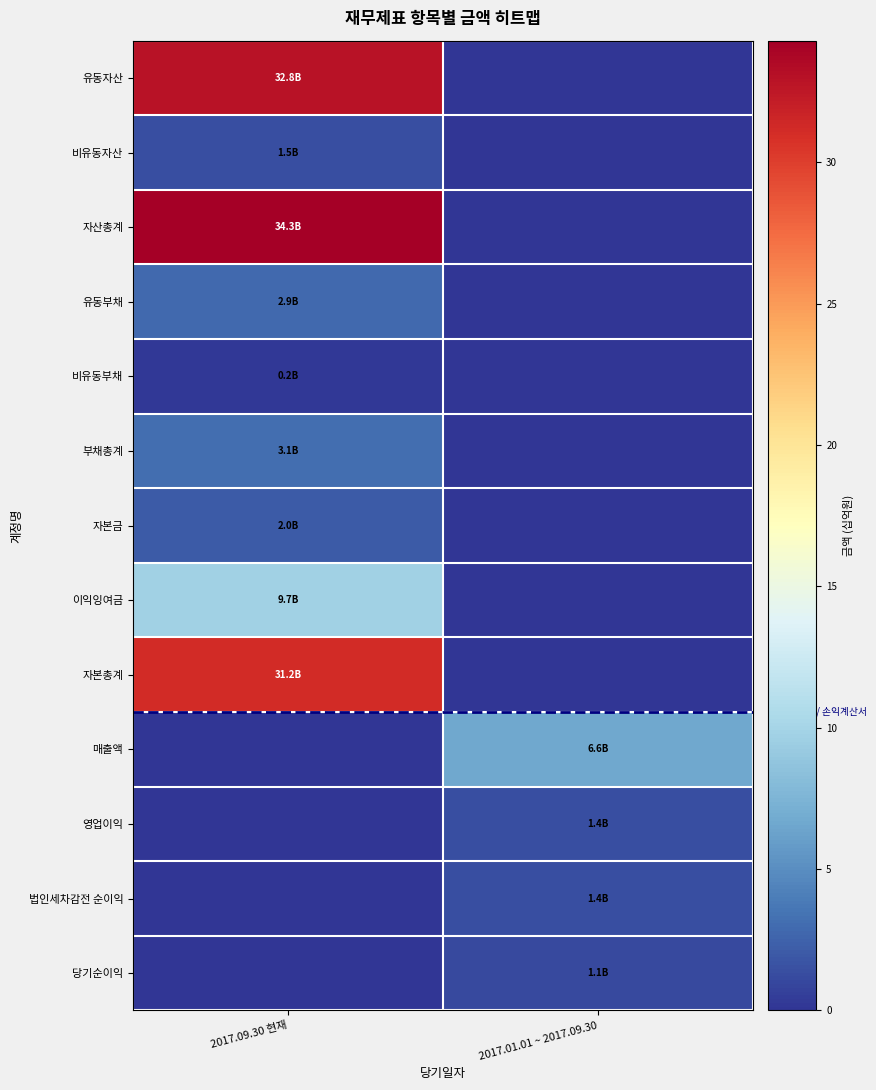

Reading left to right, transcribe all the data shown in this chart.

유동자산: 2017.09.30 현재=32.8	2017.01.01 ~ 2017.09.30=0.0
비유동자산: 2017.09.30 현재=1.5	2017.01.01 ~ 2017.09.30=0.0
자산총계: 2017.09.30 현재=34.3	2017.01.01 ~ 2017.09.30=0.0
유동부채: 2017.09.30 현재=2.9	2017.01.01 ~ 2017.09.30=0.0
비유동부채: 2017.09.30 현재=0.2	2017.01.01 ~ 2017.09.30=0.0
부채총계: 2017.09.30 현재=3.1	2017.01.01 ~ 2017.09.30=0.0
자본금: 2017.09.30 현재=2.0	2017.01.01 ~ 2017.09.30=0.0
이익잉여금: 2017.09.30 현재=9.7	2017.01.01 ~ 2017.09.30=0.0
자본총계: 2017.09.30 현재=31.2	2017.01.01 ~ 2017.09.30=0.0
매출액: 2017.09.30 현재=0.0	2017.01.01 ~ 2017.09.30=6.6
영업이익: 2017.09.30 현재=0.0	2017.01.01 ~ 2017.09.30=1.4
법인세차감전 순이익: 2017.09.30 현재=0.0	2017.01.01 ~ 2017.09.30=1.4
당기순이익: 2017.09.30 현재=0.0	2017.01.01 ~ 2017.09.30=1.1